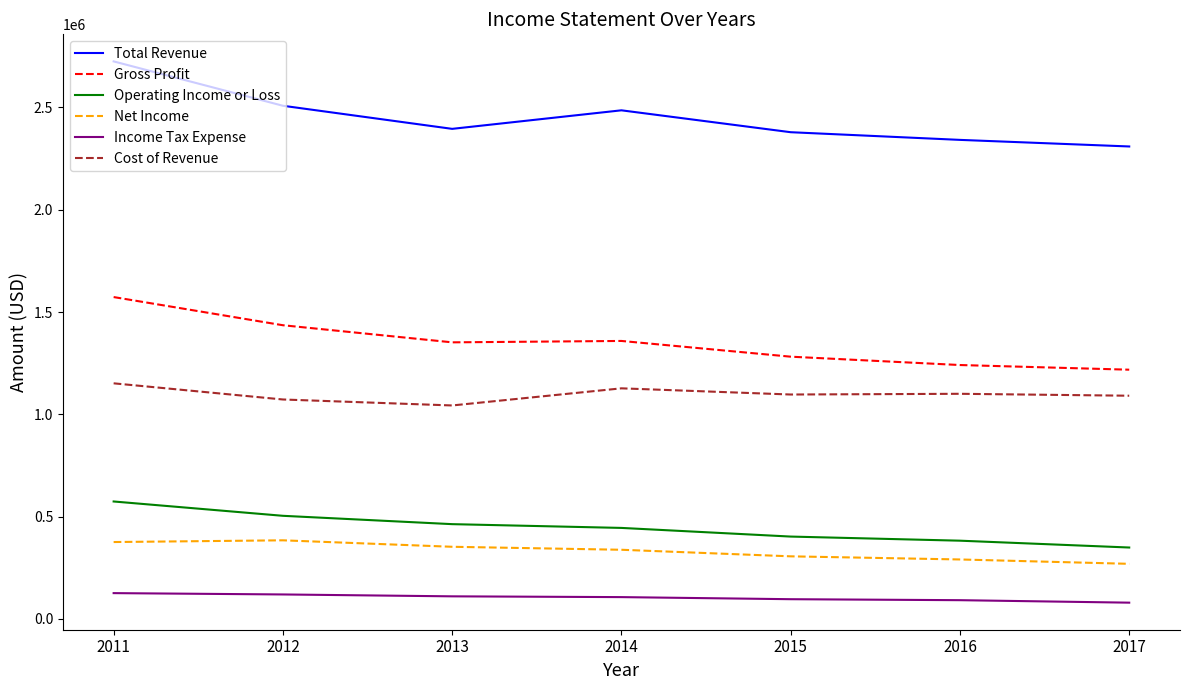

What is the difference between the maximum and minimum values in the Operating Income or Loss series?

225000